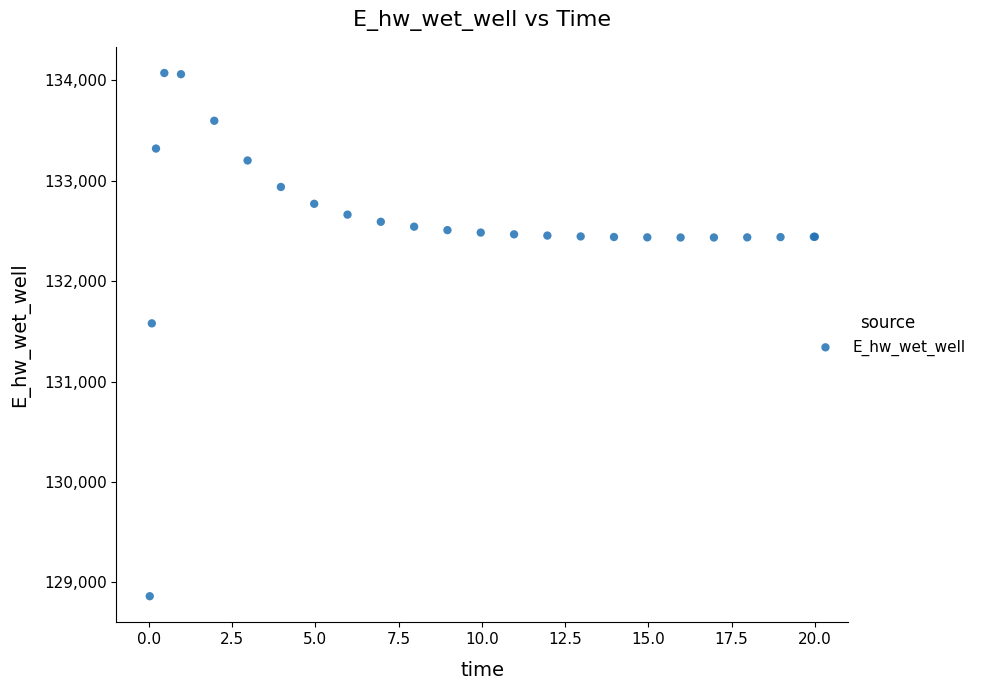

What Y value in the scatter plot is closest to 131467?

131579.0